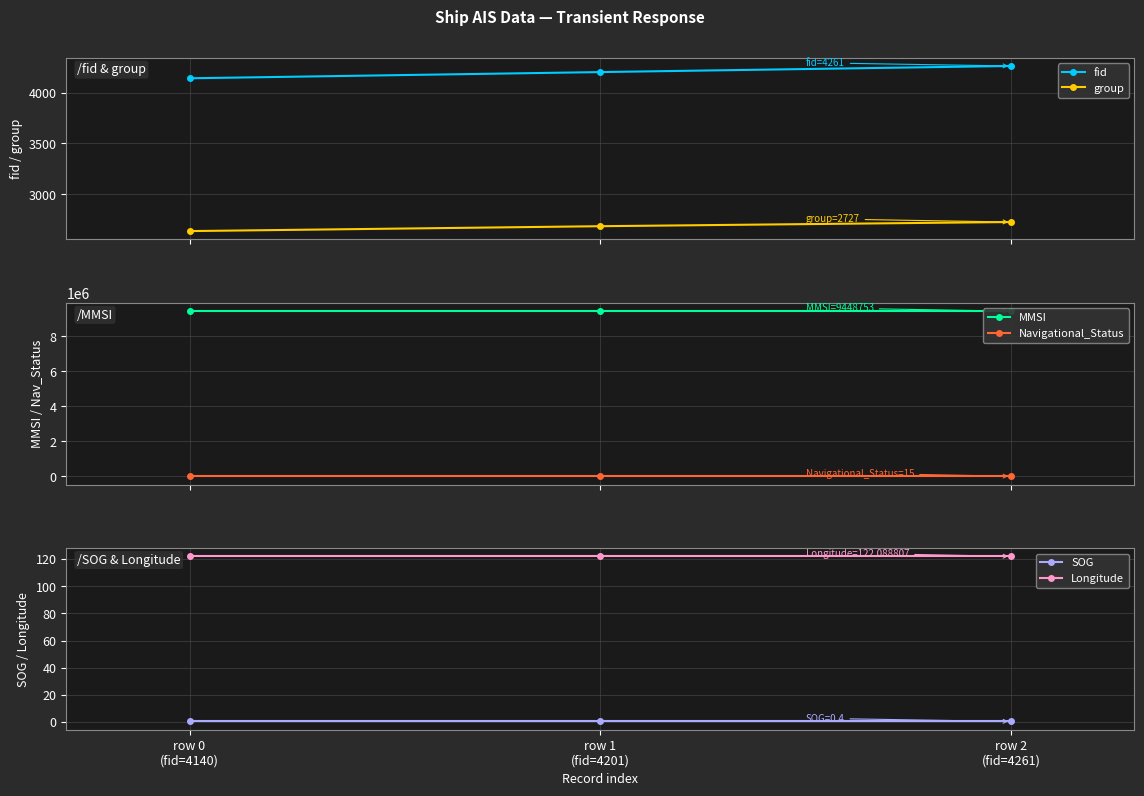

What is the average value of the group series?

2684